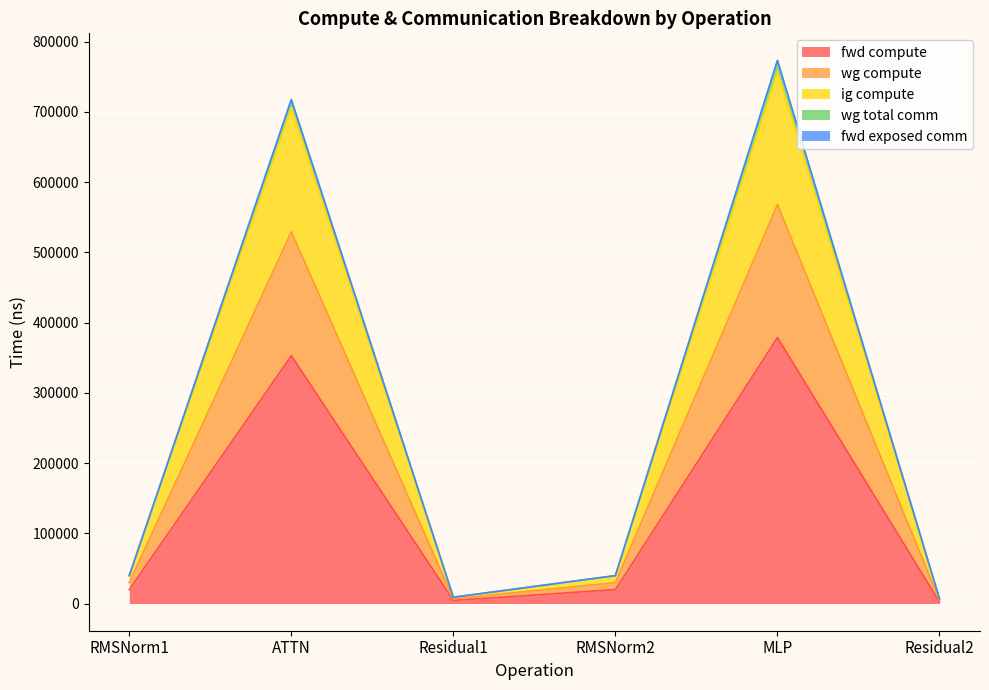

Is the value of wg total comm at RMSNorm2 greater than the value of ig compute at RMSNorm1?

No